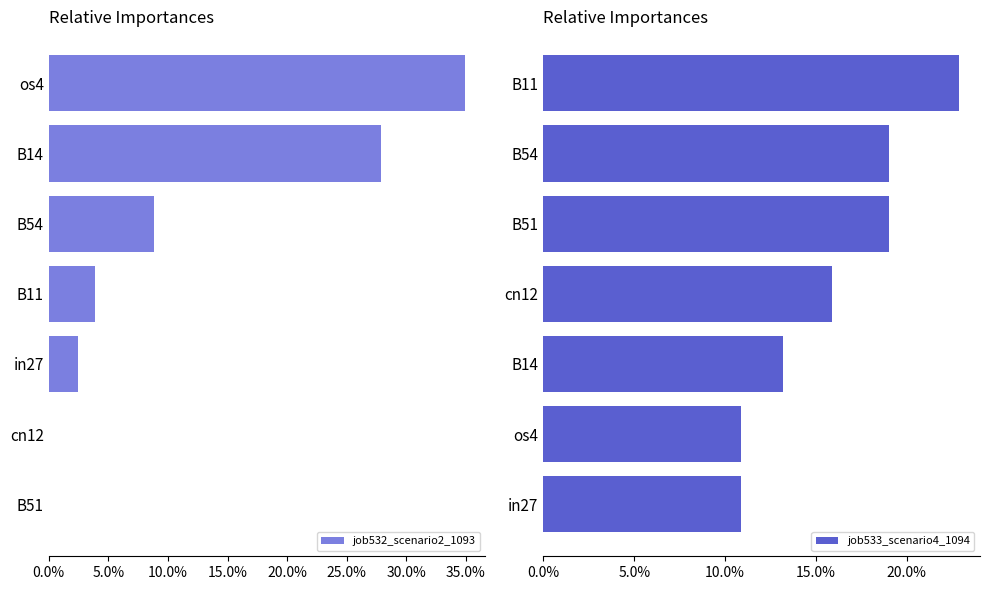

What is the maximum value shown in the chart?

0.3